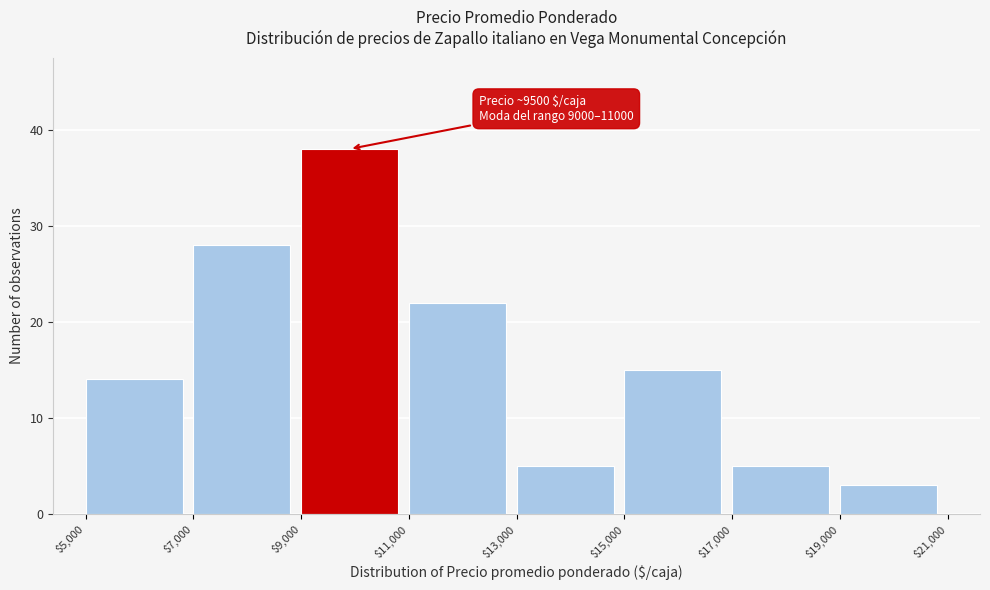

Over which range of the x-axis is the bar tallest?

$9,000 to $11,000